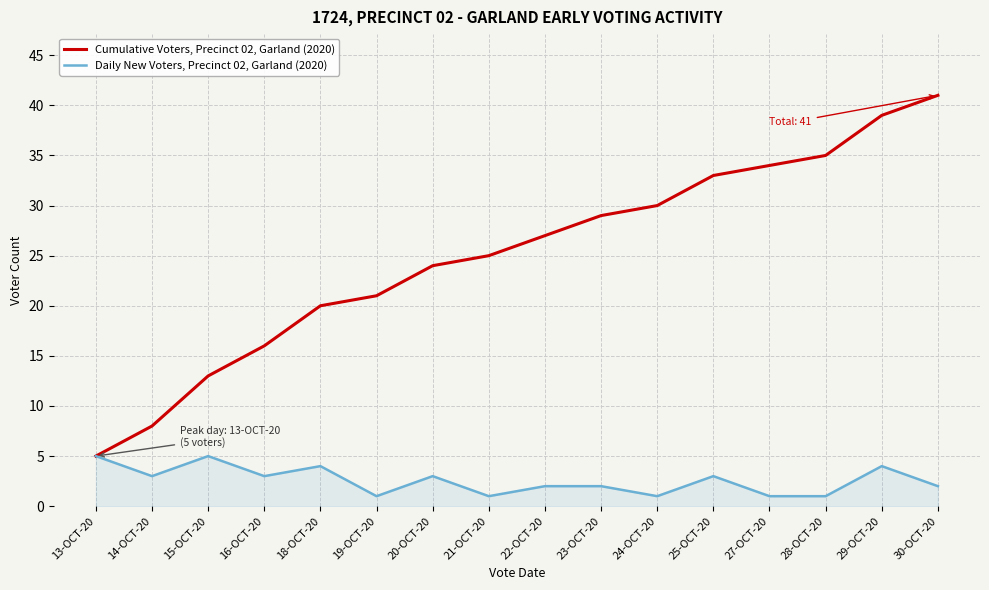

Which series changed the most between 15-OCT-20 and 27-OCT-20?

Cumulative Voters, Precinct 02, Garland (2020)